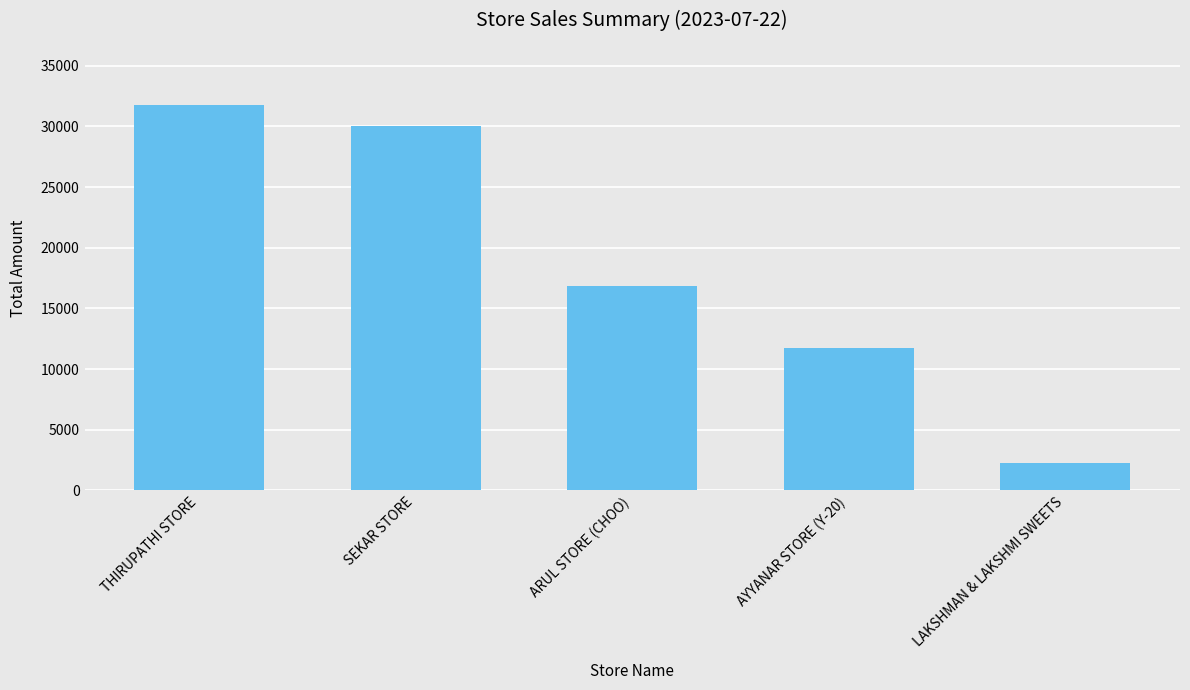

What is the difference between the maximum and minimum values?

29505